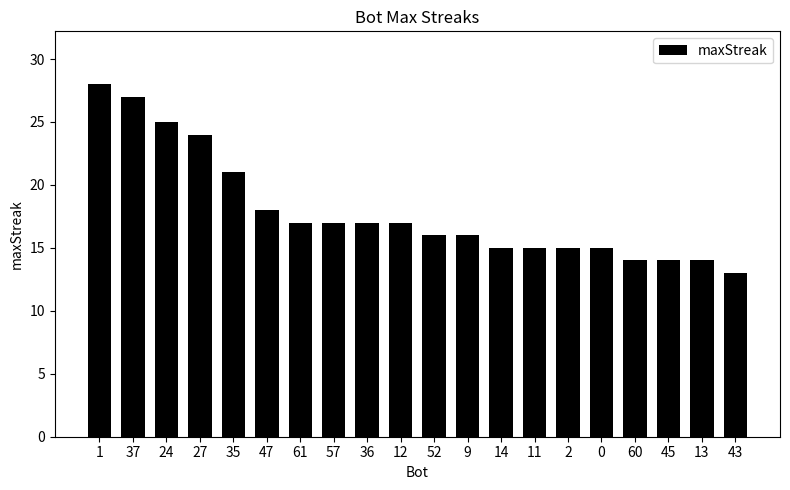

What is the average value?

18